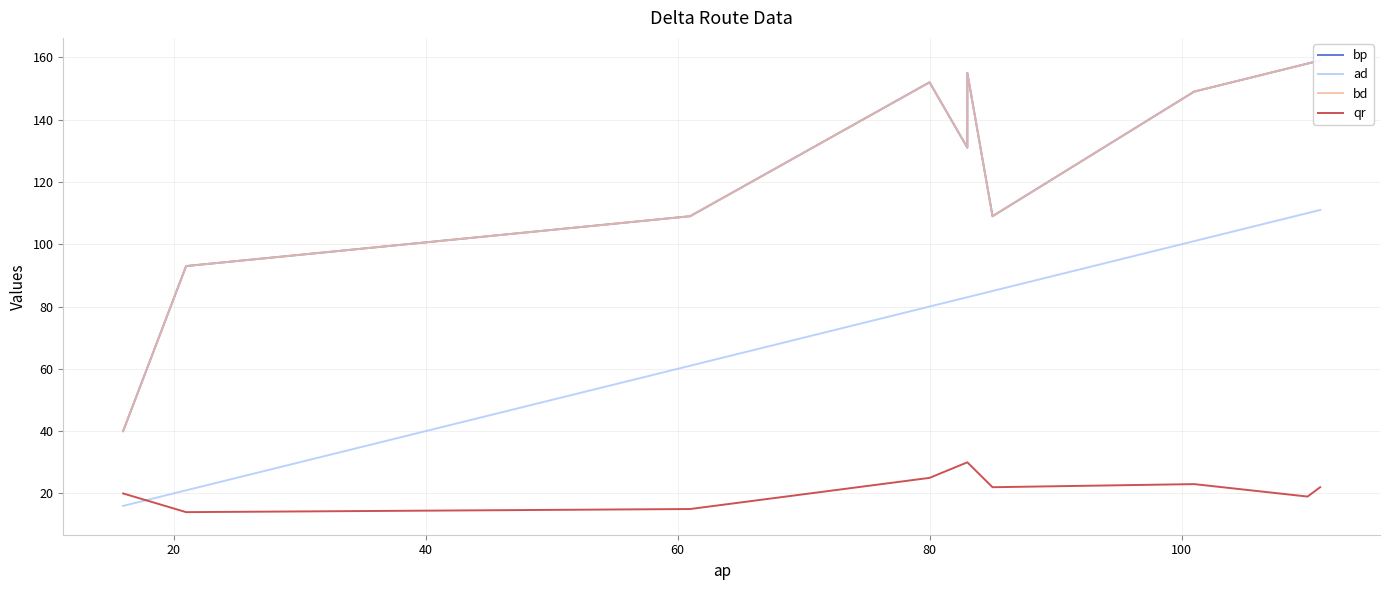

What is the value of the bp point at the 4th from the left?

152